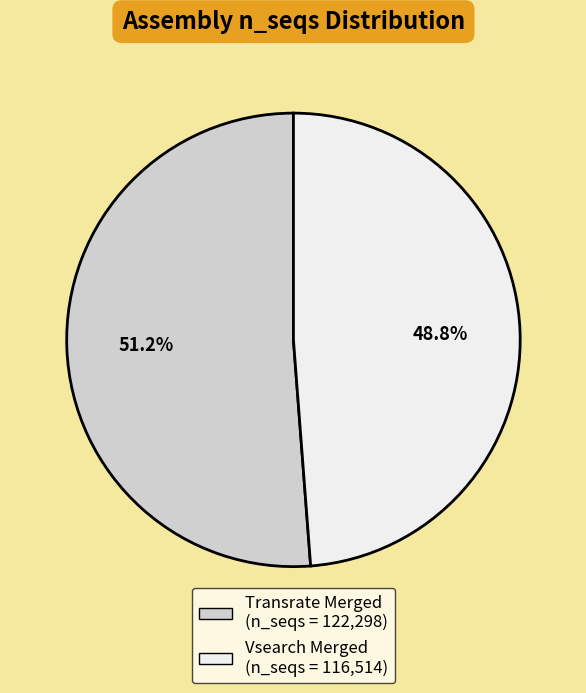

Which slice is the largest?

Transrate Merged